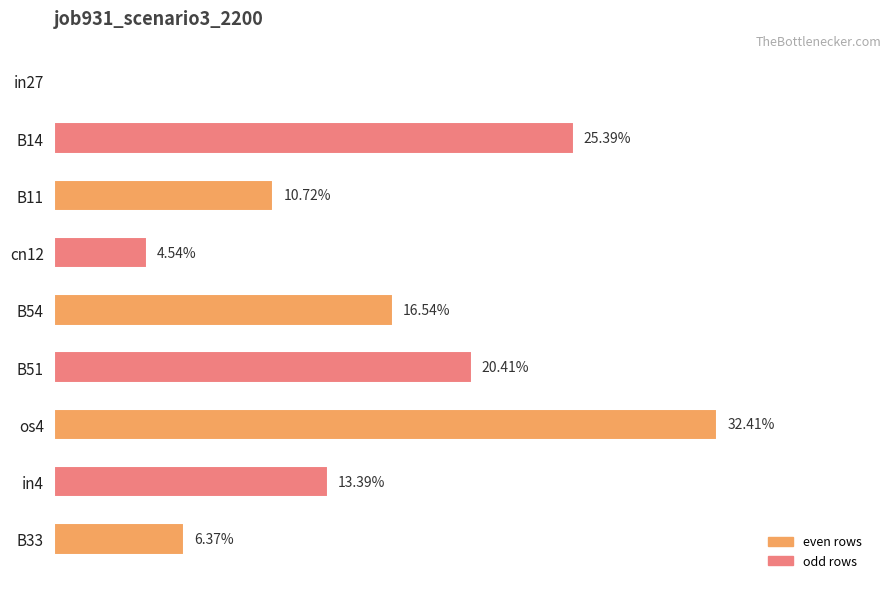

What is the sum of all values?

1.3